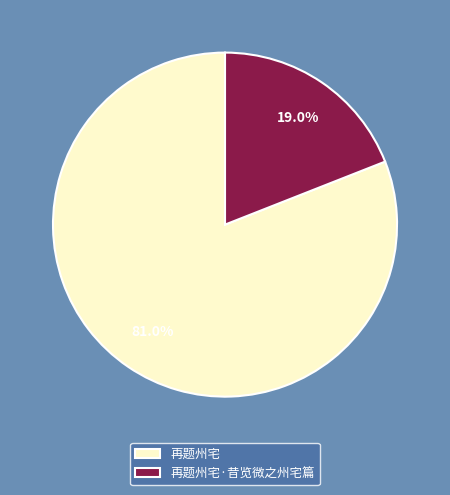

Which has a higher value, 再题州宅·昔览微之州宅篇 or 再题州宅?

再题州宅